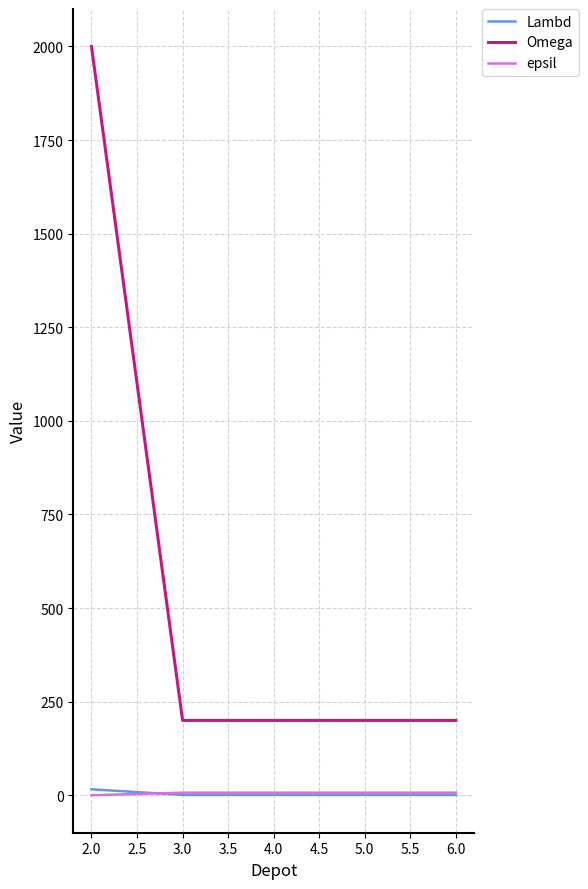

At which category is the sum across all series the highest?

2.0